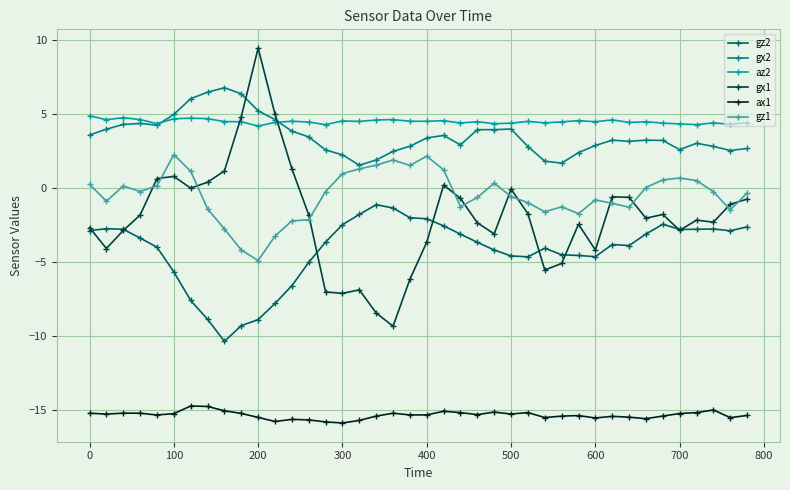

True or false: gz1 has more than 2 interior local peaks.

True